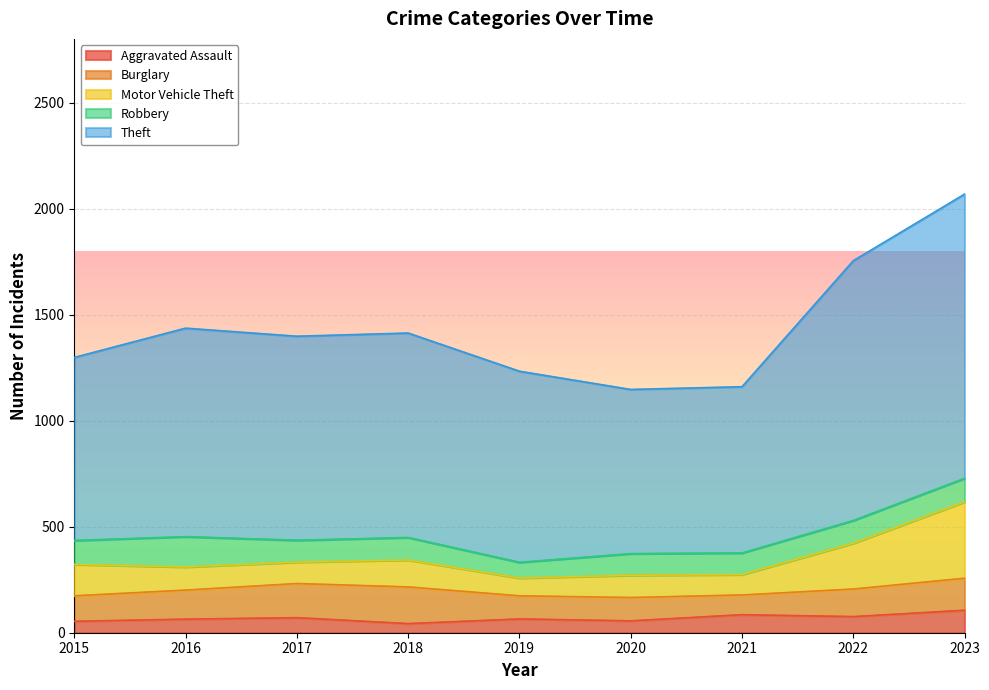

After their last crossing, which series has the higher values: Robbery or Burglary?

Burglary